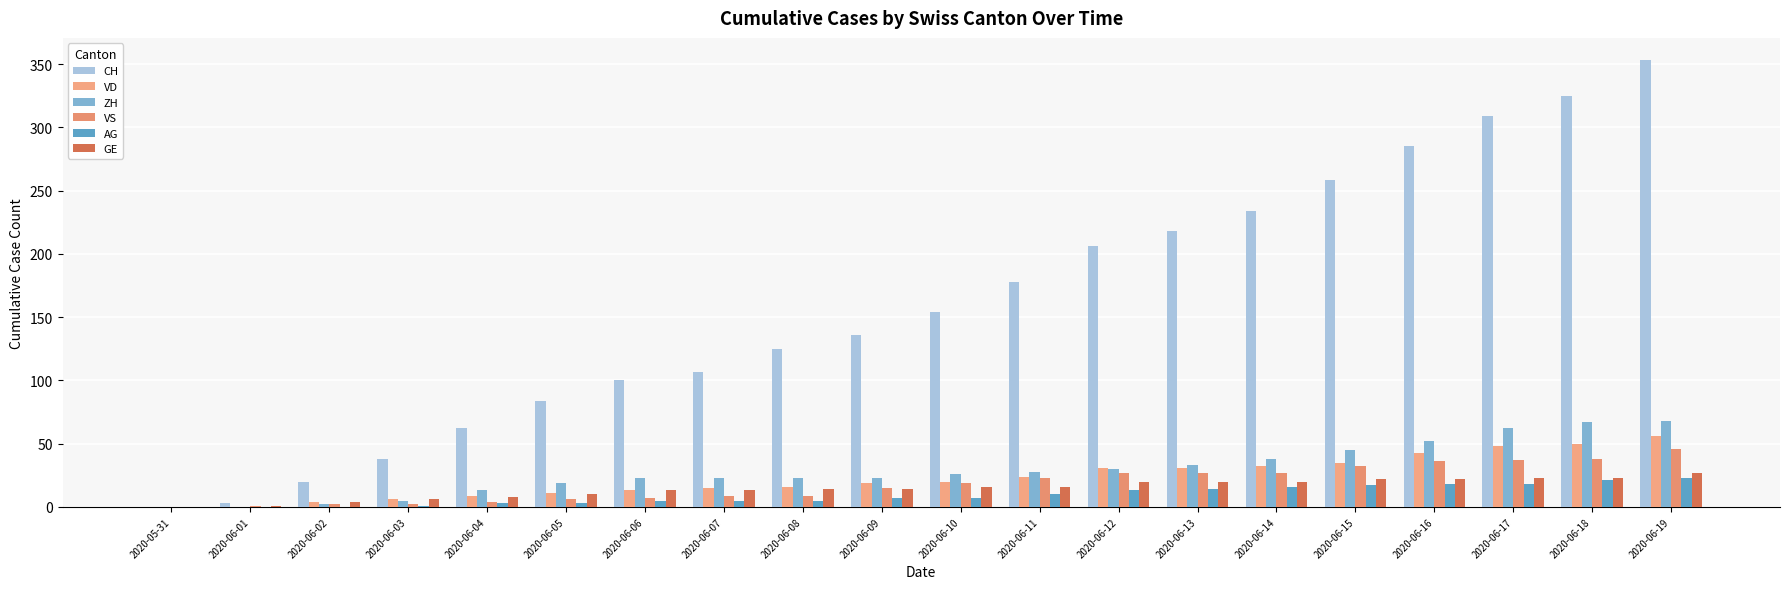

What is the difference between the second highest and second lowest values in the VD series?

50